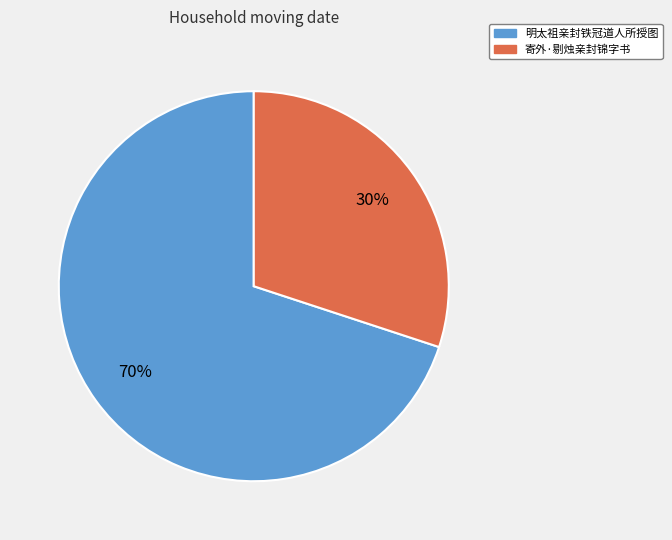

Between 寄外·剔烛亲封锦字书 and 明太祖亲封铁冠道人所授图, which is larger?

明太祖亲封铁冠道人所授图